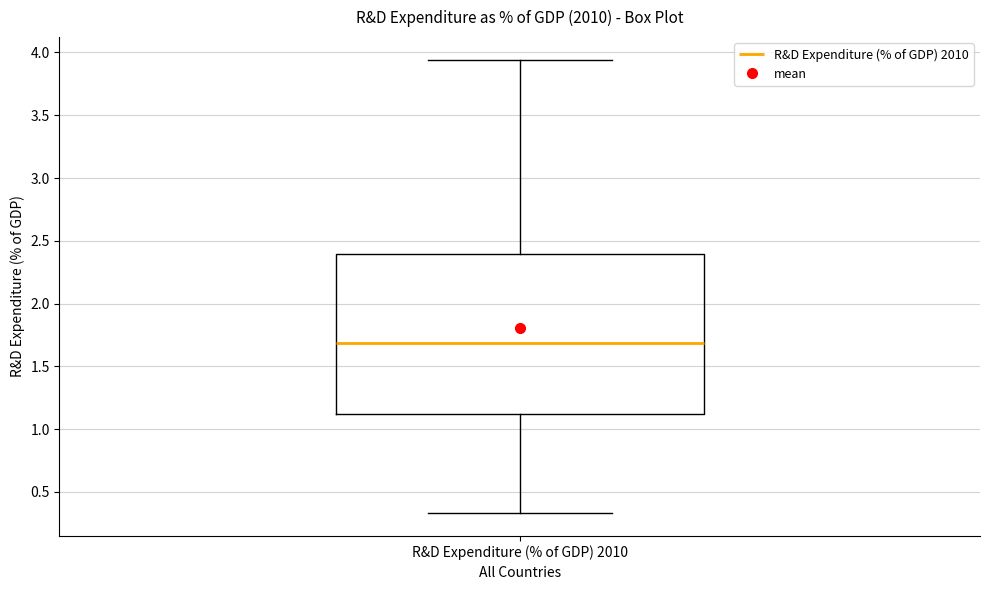

Read this box plot against the y-axis: the position of the median line, the range covered by the box, and the ends of both whiskers. The values are not printed on the chart, so give them approximately, as read against the axis.

median 1.70, box 1.10 to 2.40, whiskers 0.35 to 3.95